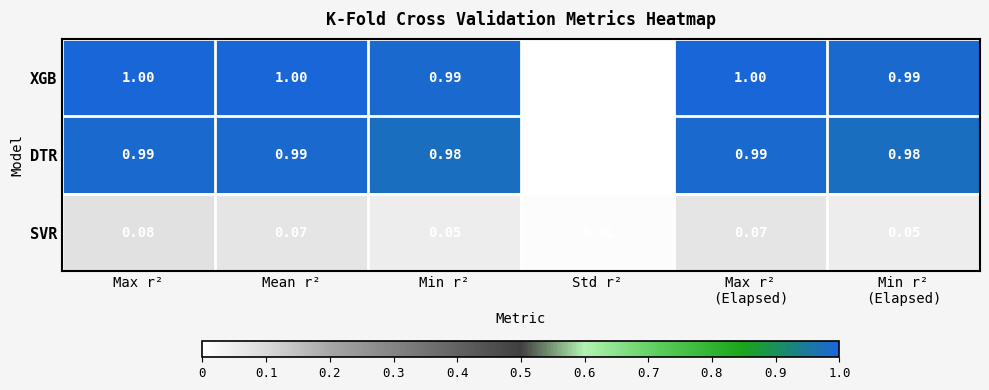

At which label does SVR reach its peak?

Max r²